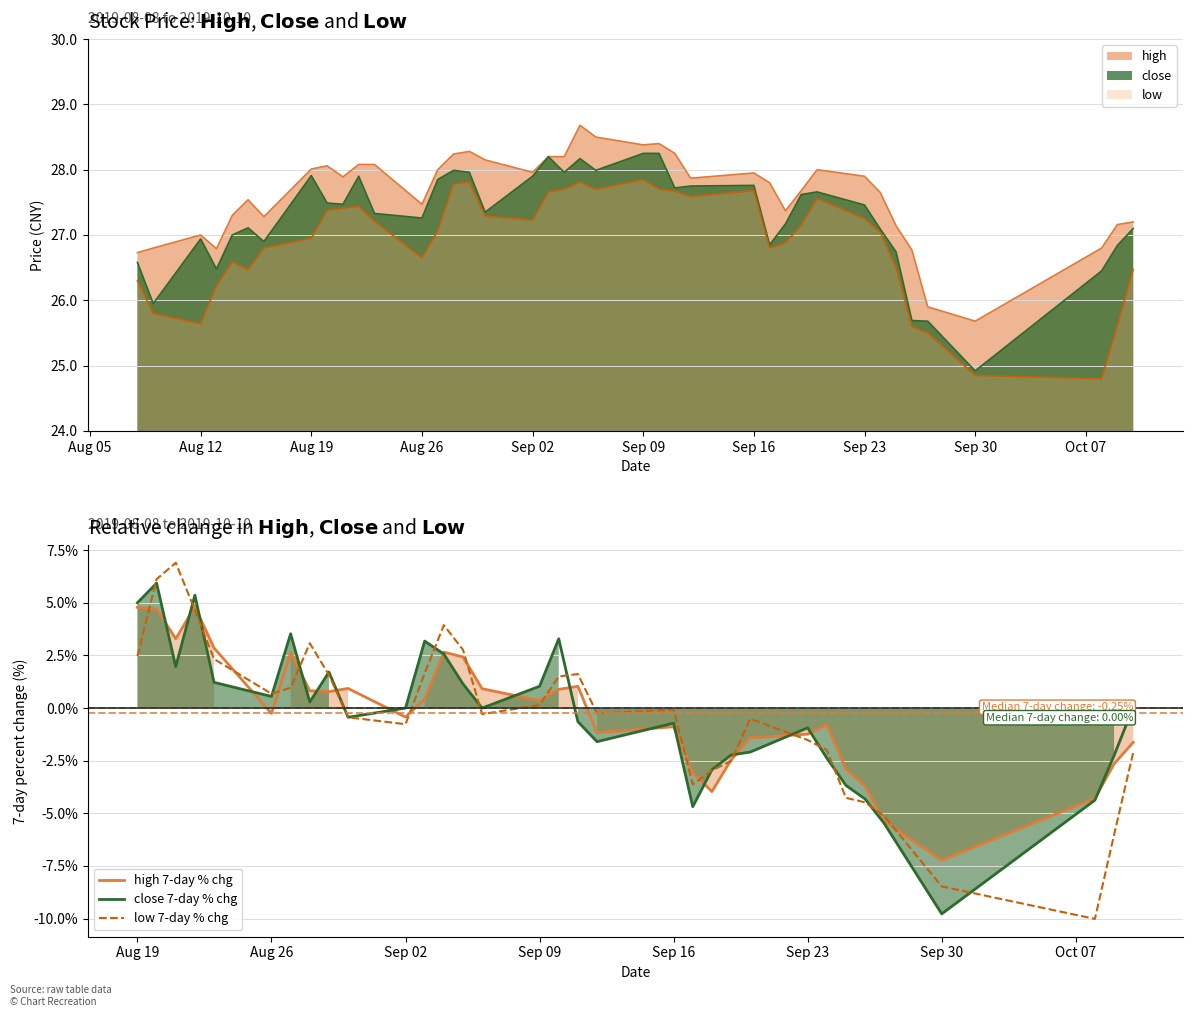

How many times do close 7-day % chg and high 7-day % chg cross each other?

18